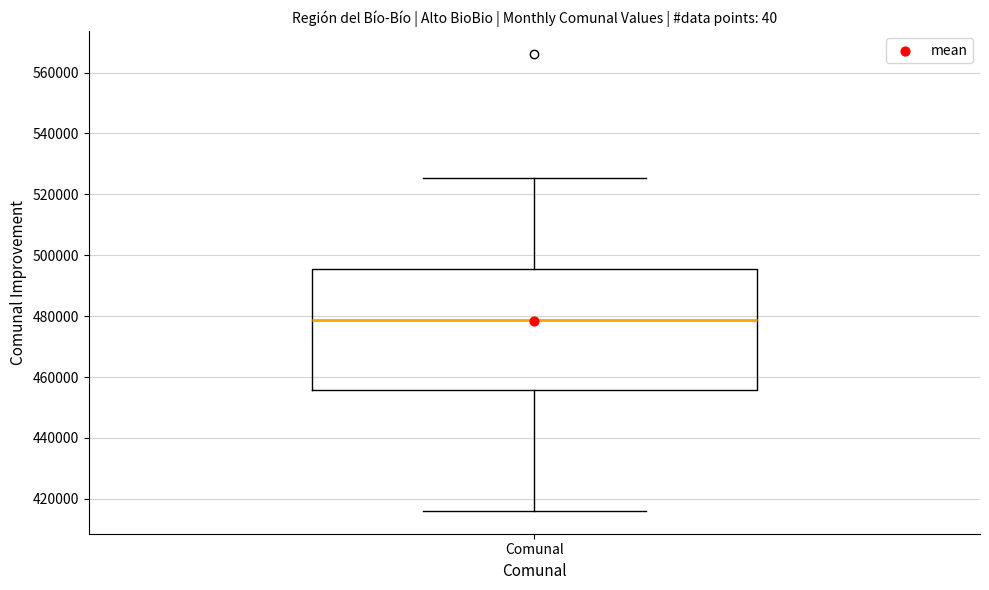

Transcribe this box plot: give where the median line is, the range the box spans, and where the two whiskers end, as read against the y-axis. The values are not printed on the chart, so give them approximately, as read against the axis.

median 478000, box 456000 to 496000, whiskers 416000 to 526000